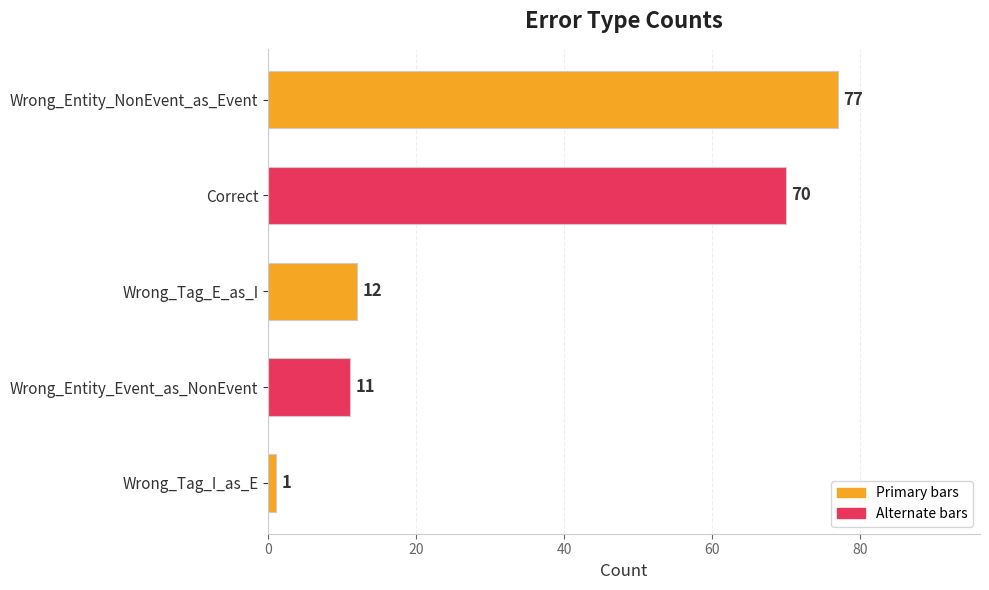

What is the difference between the second highest and minimum values?

69